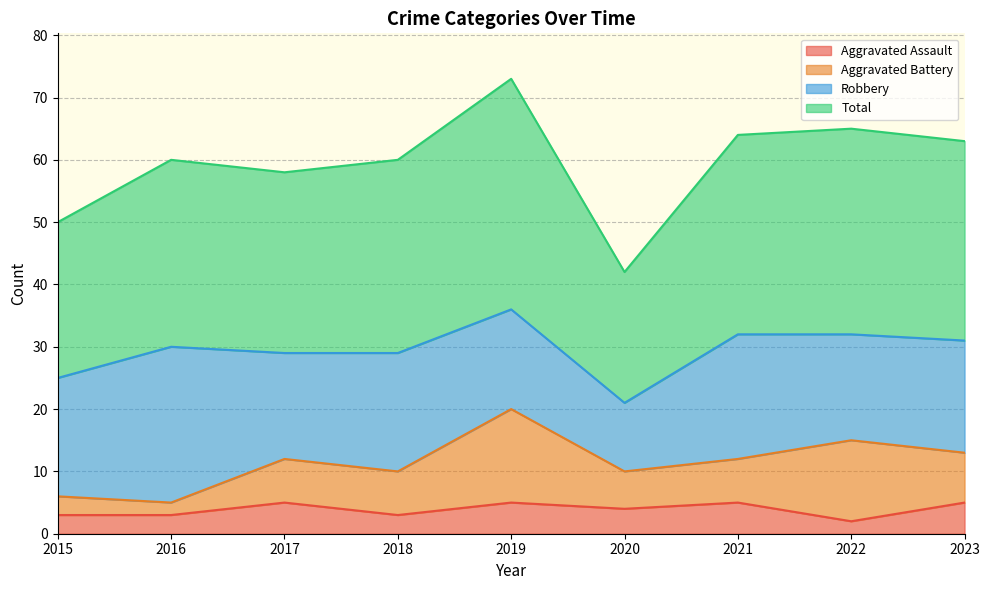

How many values in the Aggravated Assault series exceed 4?

4